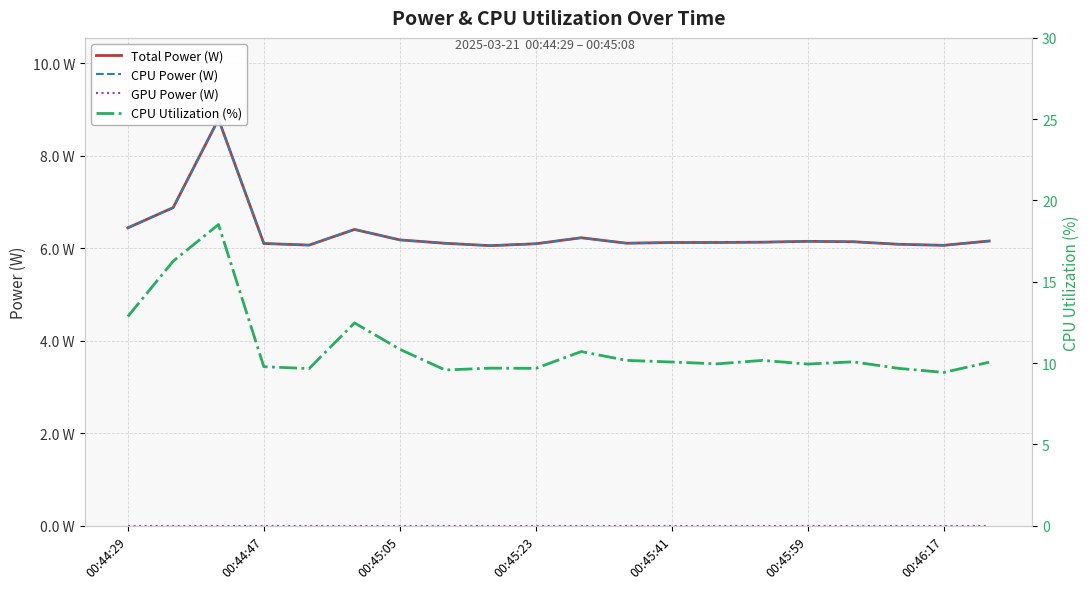

Between 00:45:05 and 17, which series saw the biggest shift?

CPU Utilization (%)